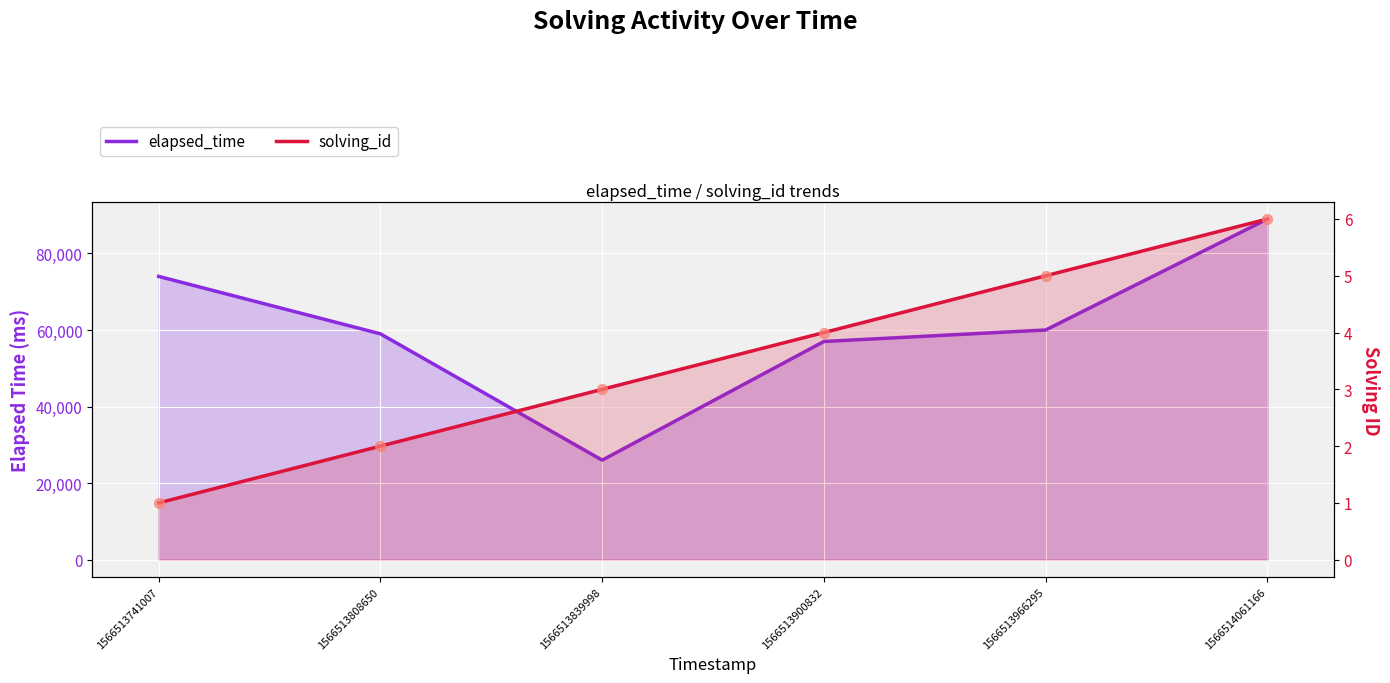

At which category is the sum across all series the highest?

1566514061166